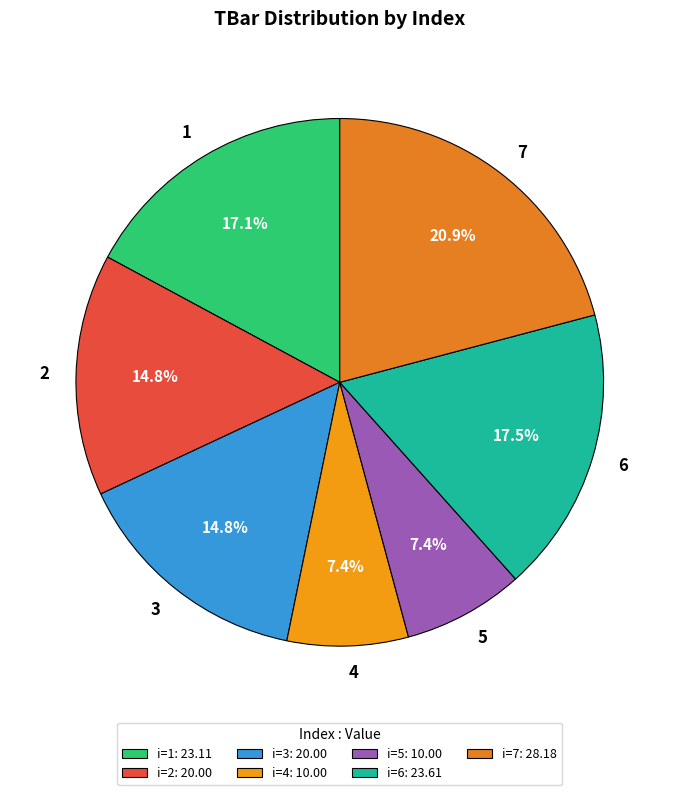

The 5 slice represents 7% of the pie. True or false?

True